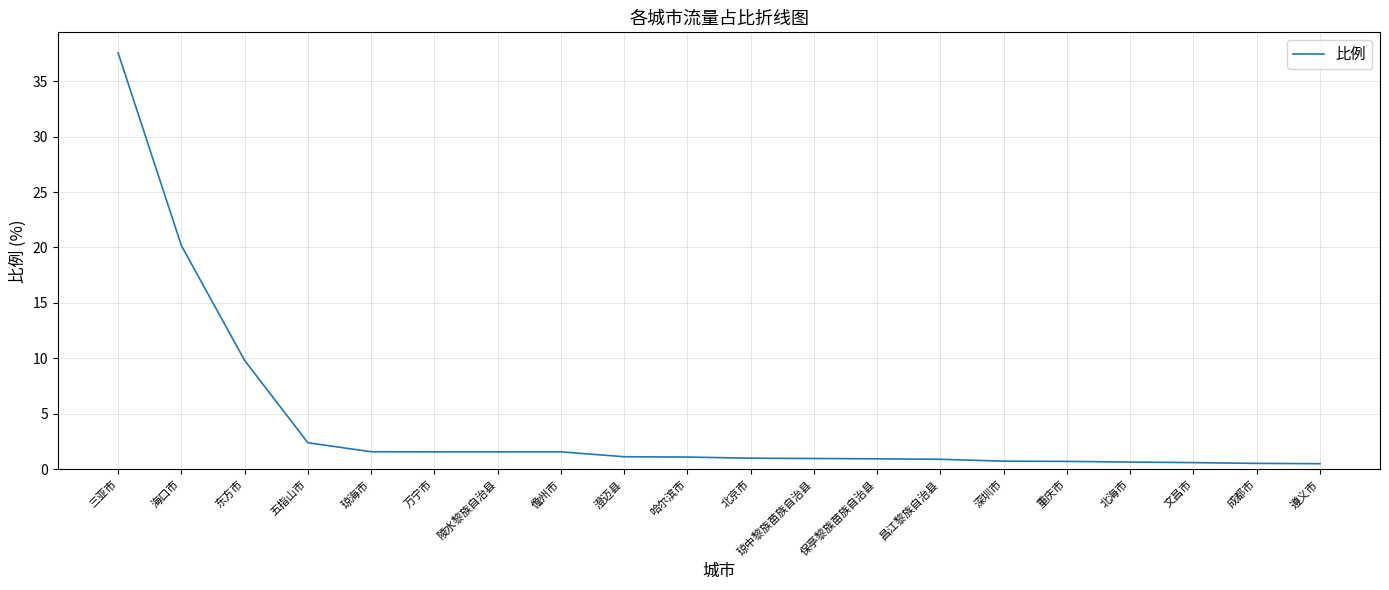

The value at 琼中黎族苗族自治县 is 1.0. True or false?

True